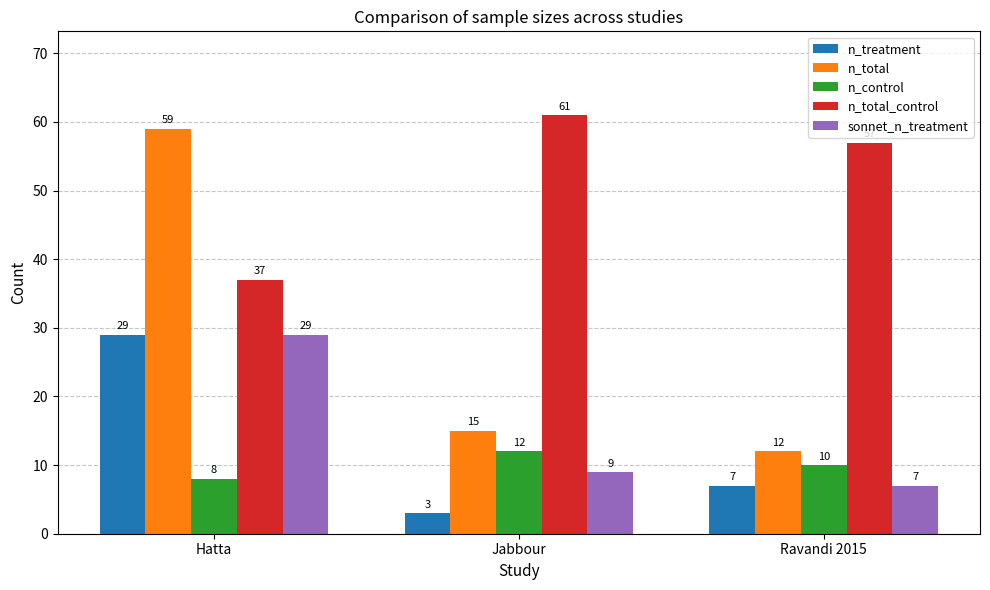

Is the value of n_total_control at Jabbour greater than the value of n_total at Hatta?

Yes